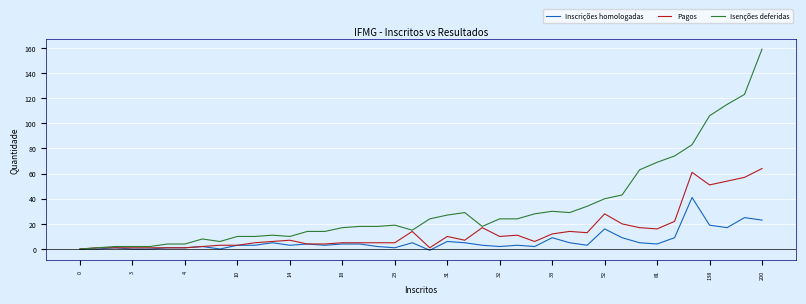

Which series has the largest range (max minus min)?

Isenções deferidas